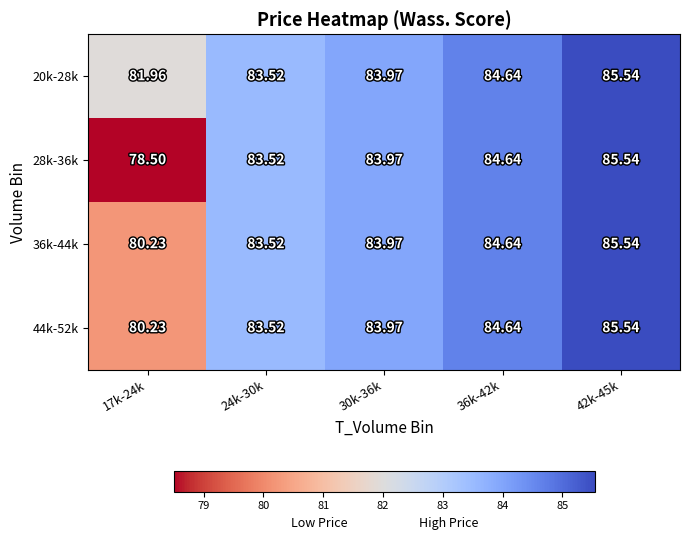

Is the value of 28k-36k at 17k-24k greater than the value of 20k-28k at 30k-36k?

No